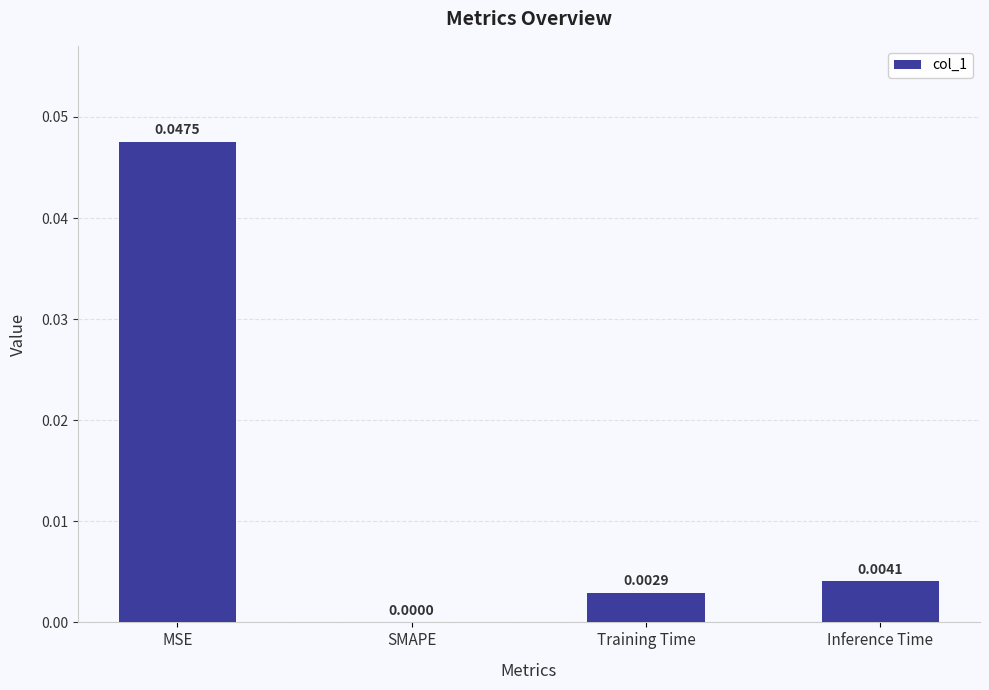

Which label corresponds to the largest value in the chart?

MSE